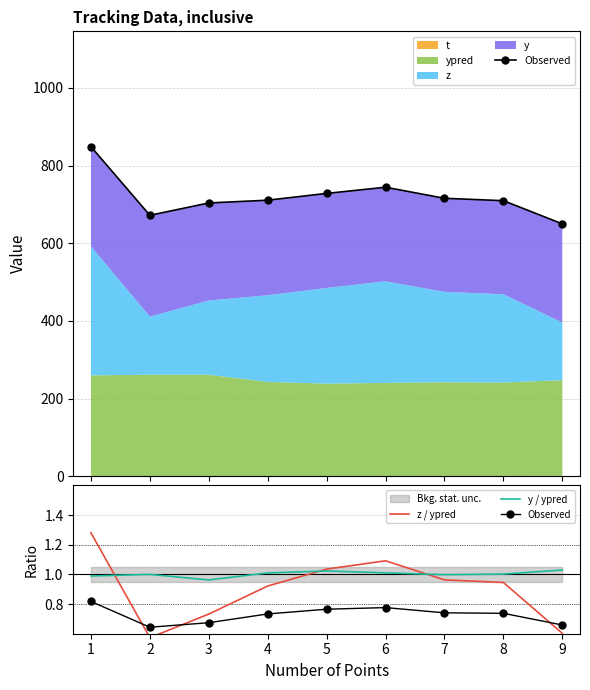

How many interior local peaks does the Observed series have?

1